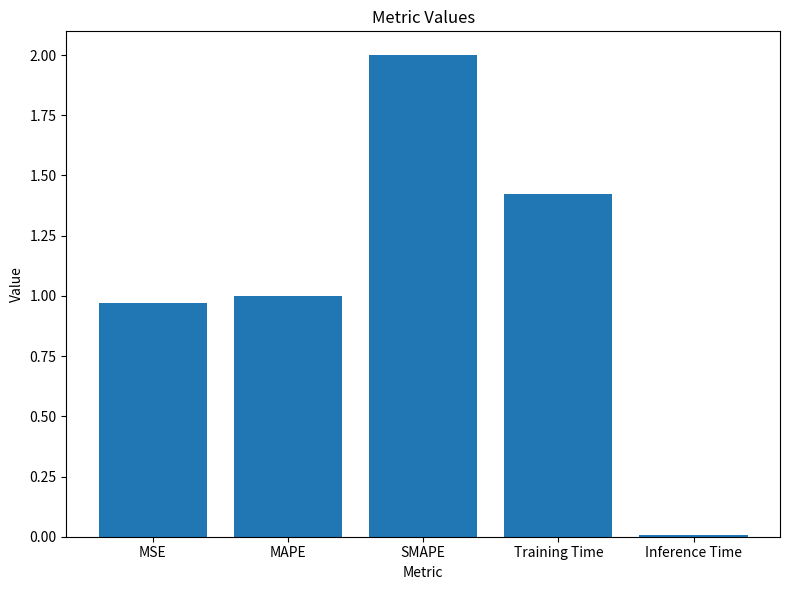

What is the difference between the maximum and minimum values?

2.0